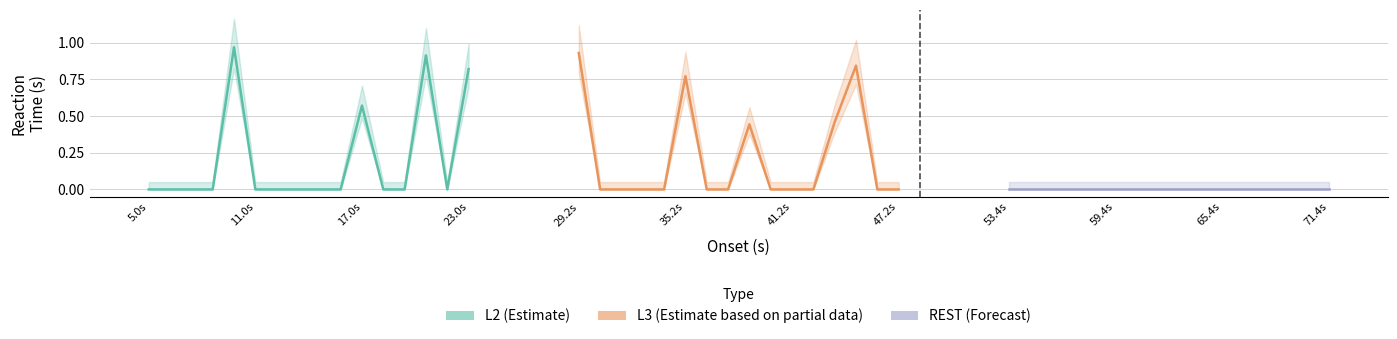

What is the difference between the second highest and second lowest values in the L3 (Estimate based on partial data) series?

0.8